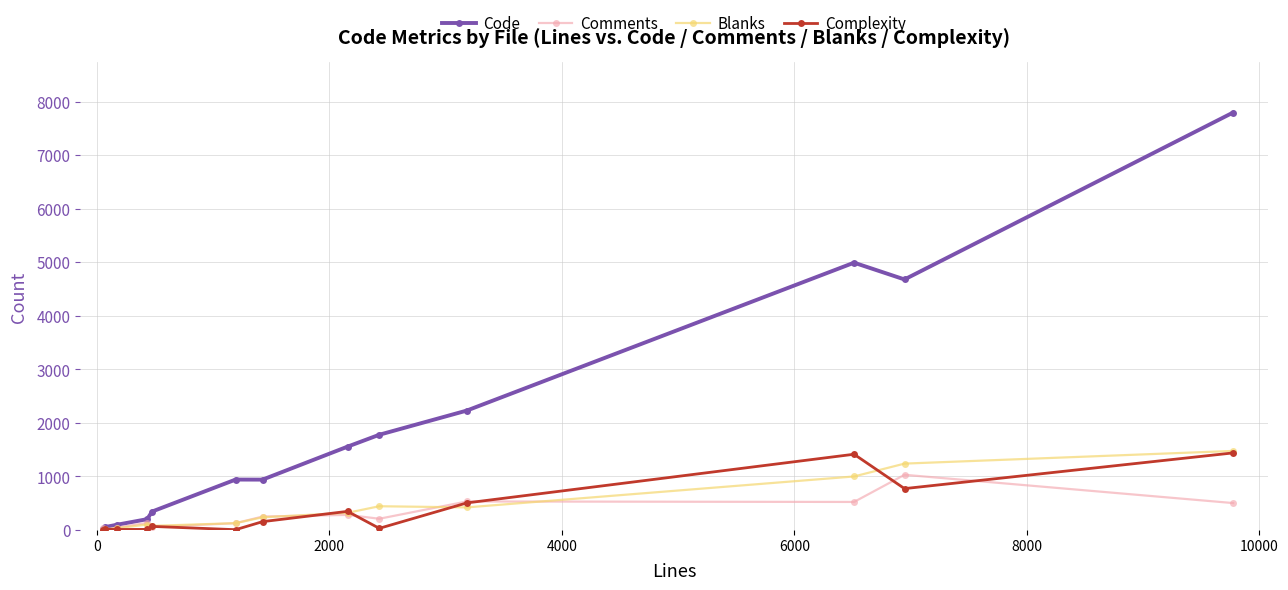

Which series has the largest total across all categories?

Code